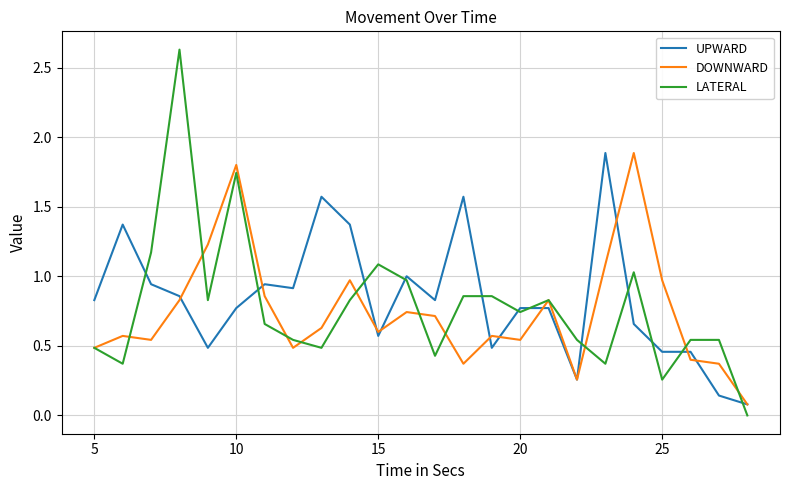

True or false: LATERAL and UPWARD cross at least once.

True